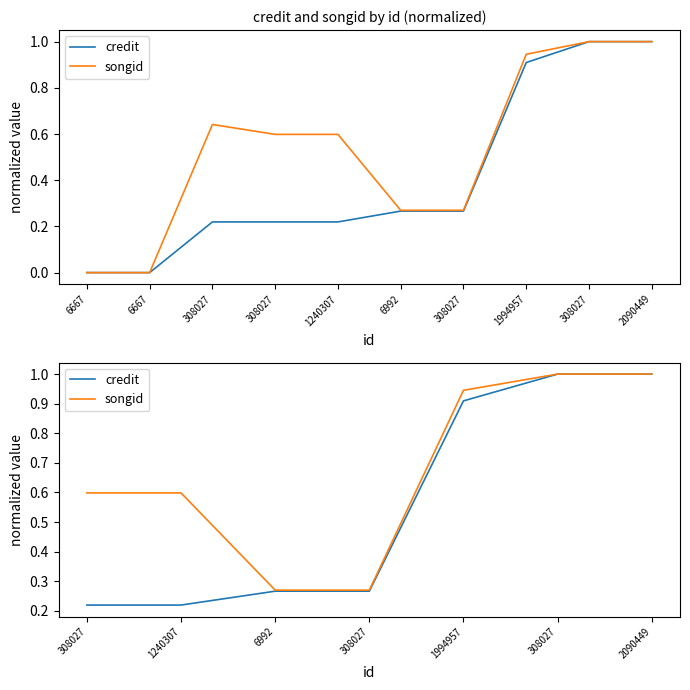

Does the chart have visible grid lines?

No